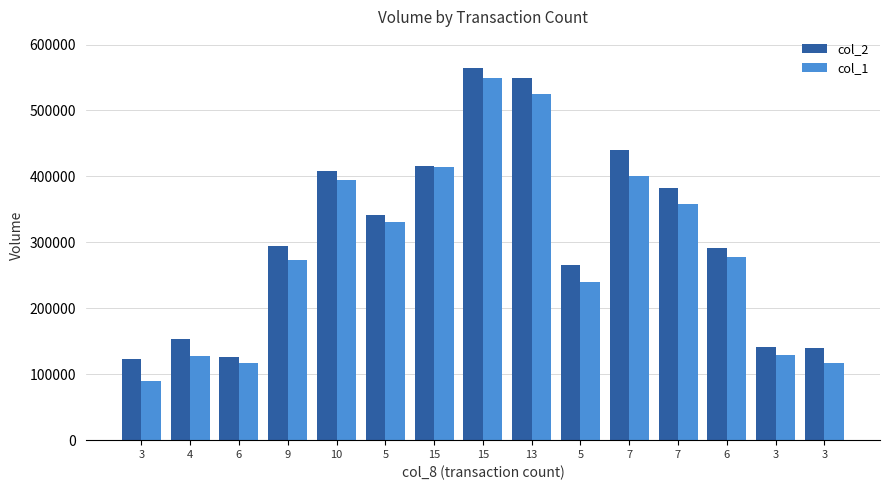

Reading left to right, what are all the values shown in this chart?

col_2: 123000	153000	126000	295000	408000	341000	416000	564000	549000	266000	440000	382000	292000	141000	140000
col_1: 89420	127180	117220	272710	394840	331180	415010	548580	525040	240460	401000	358760	277480	128400	117200